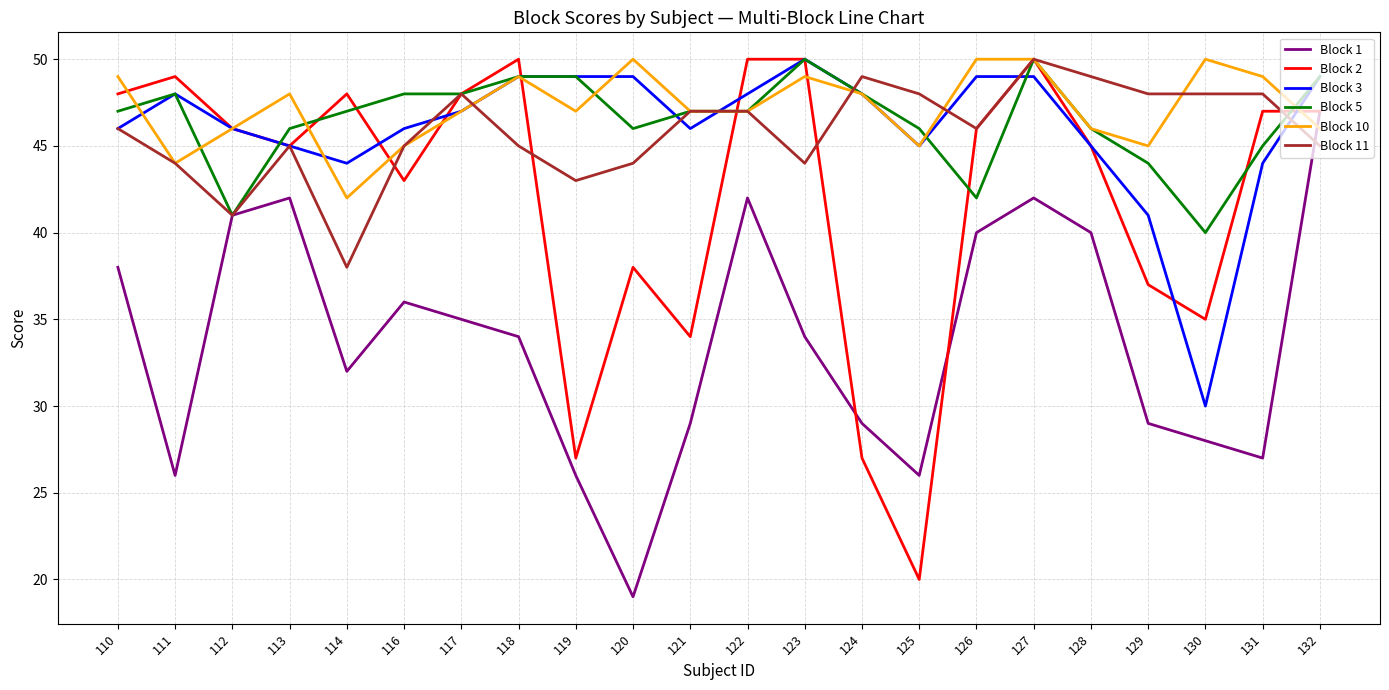

The Block 5 series shows 46 at 120. True or false?

True